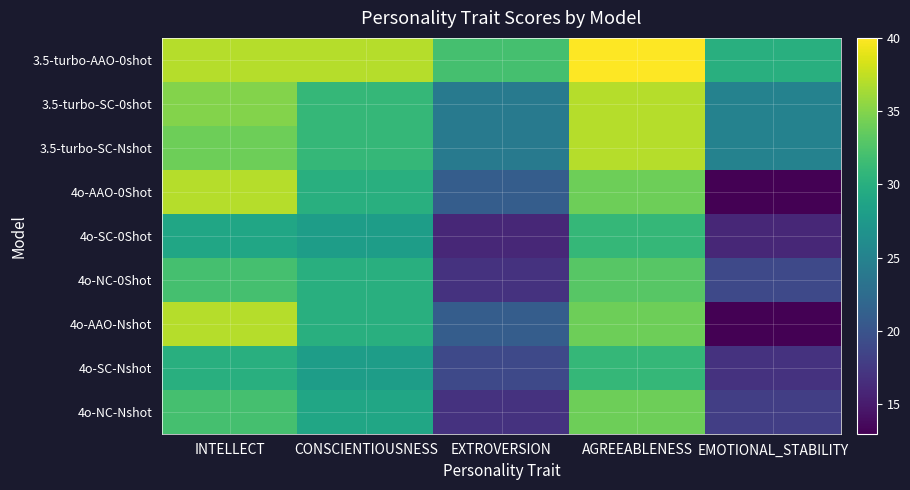

Count the number of data series in this chart.

9